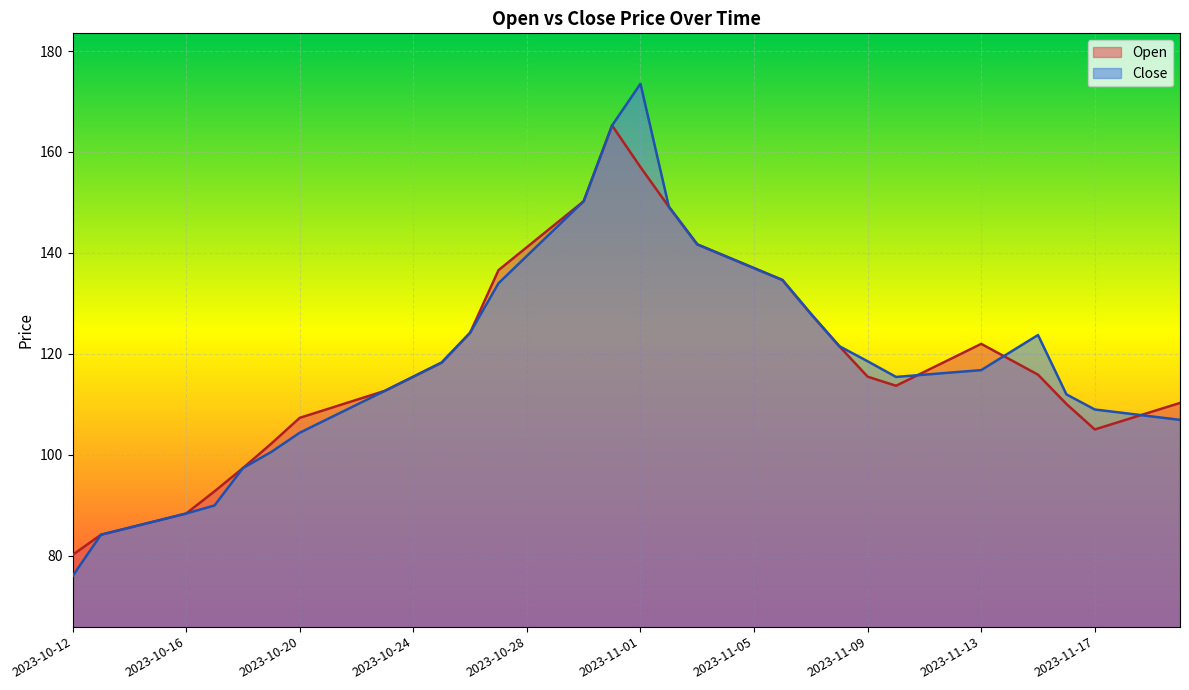

At which label does Close reach its minimum?

2023-10-12